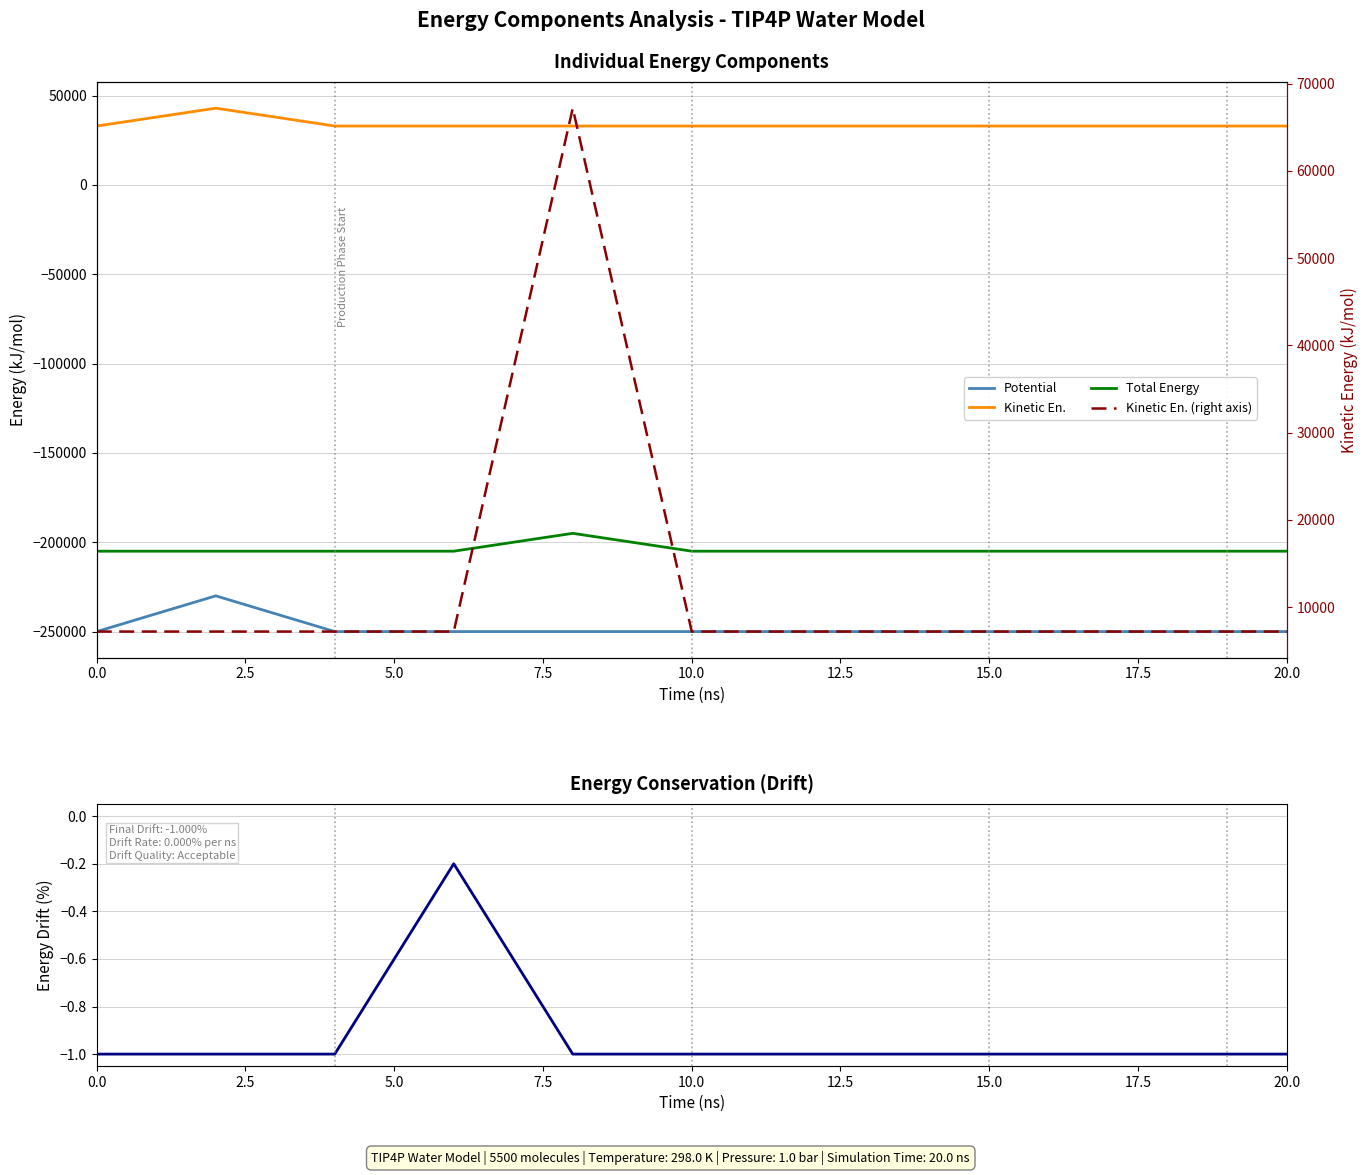

Which series has the largest total across all categories?

Kinetic En.